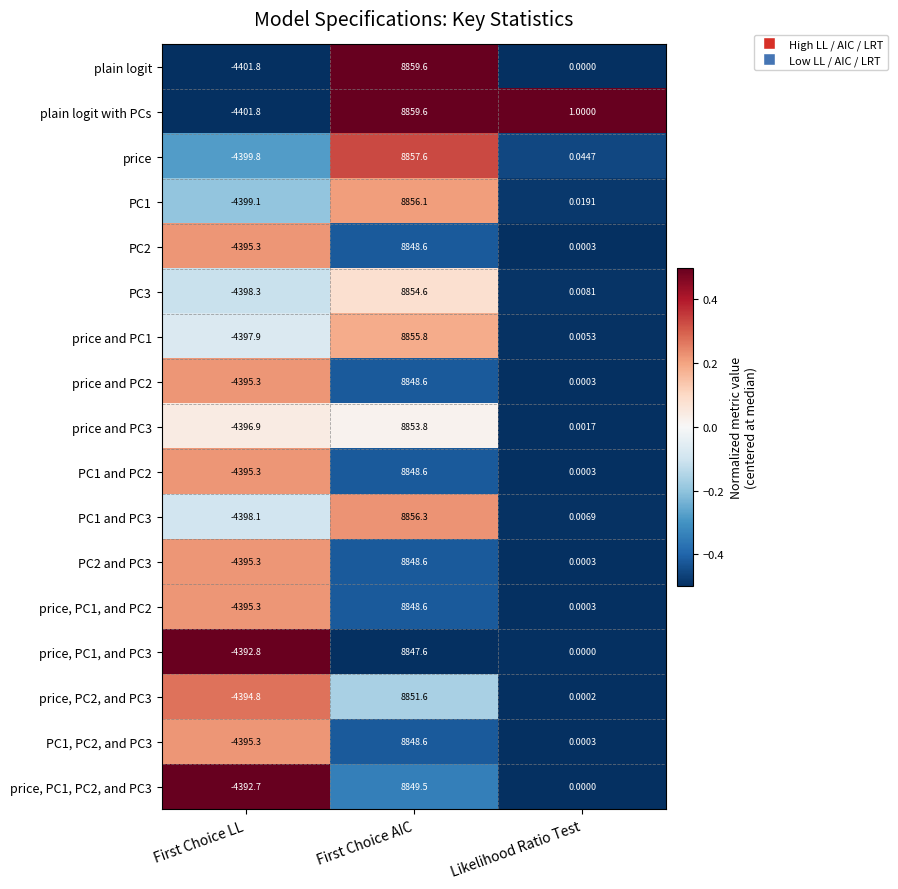

List the labels in order of plain logit with PCs value, smallest first.

First Choice LL, Likelihood Ratio Test, First Choice AIC